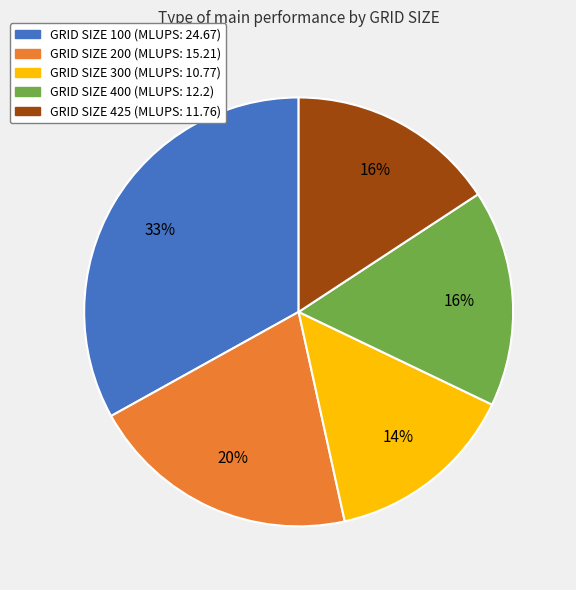

To the nearest percent, what percentage of the pie is GRID SIZE 300 (MLUPS: 10.77)?

14%